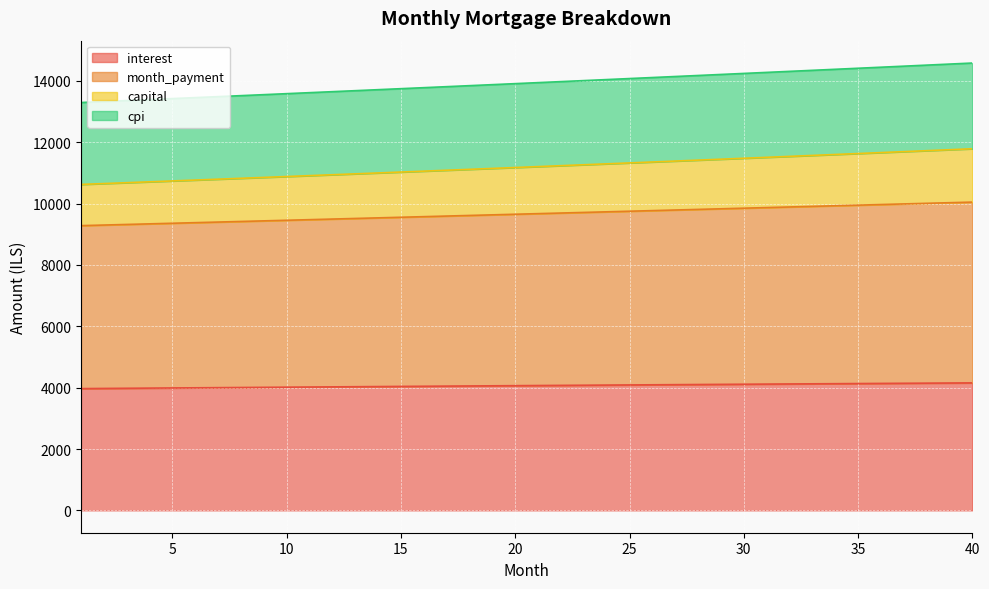

What is the minimum value for interest?

3968.9